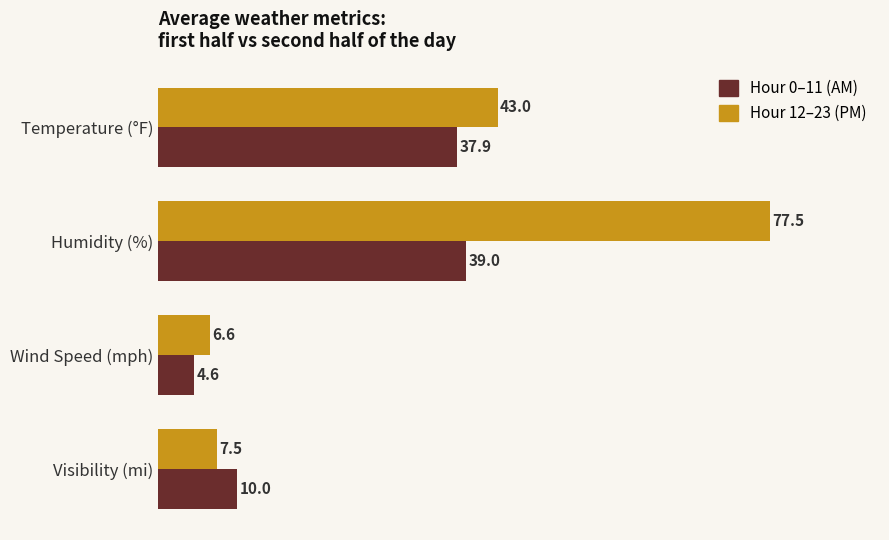

What is the difference between the maximum and second lowest values in the Hour 0–11 (AM) series?

29.0